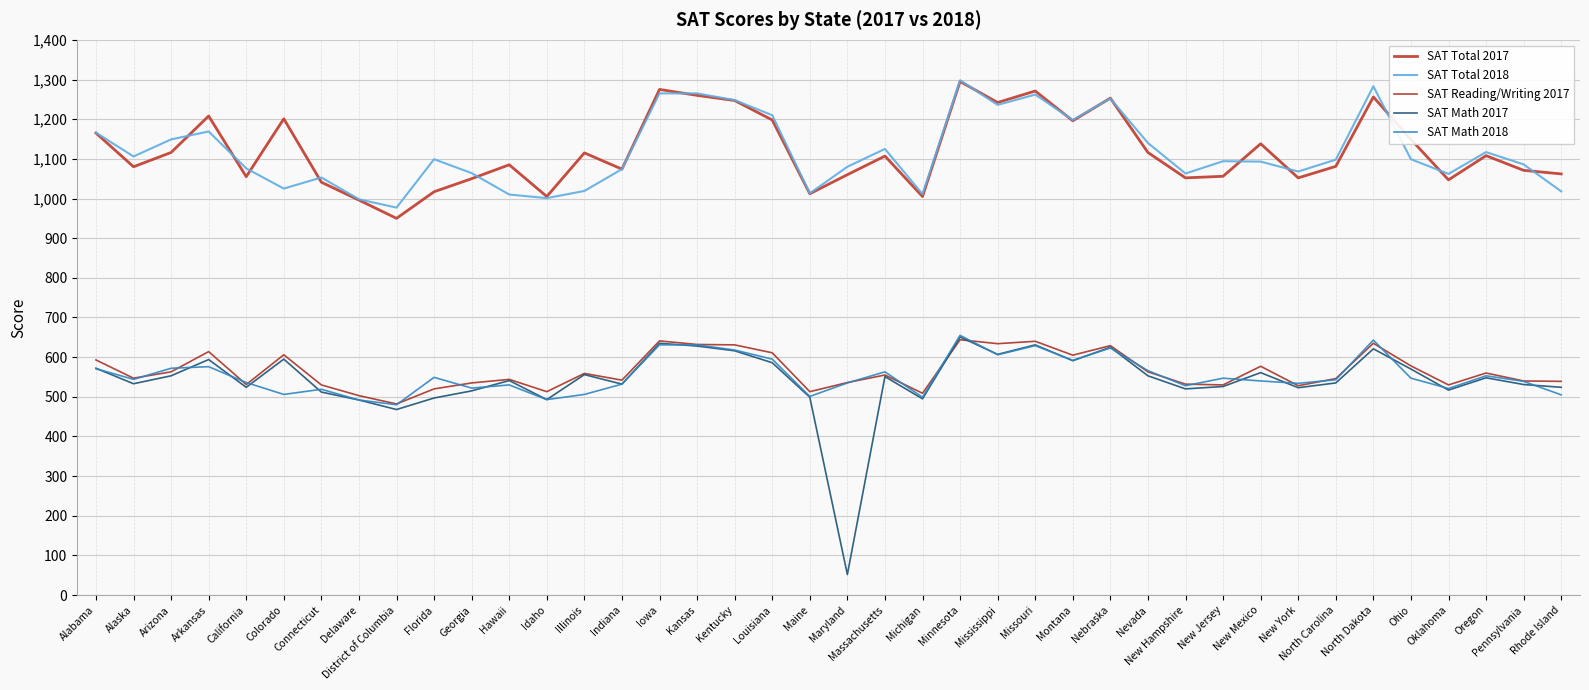

Reading left to right, list all the values displayed in this chart.

SAT Total 2017: 1165	1080	1116	1208	1055	1201	1041	996	950	1017	1050	1085	1005	1115	1074	1275	1260	1247	1198	1012	1060	1107	1005	1295	1242	1271	1196	1253	1116	1052	1056	1138	1052	1081	1256	1149	1047	1108	1071	1062
SAT Total 2018: 1166	1106	1149	1169	1076	1025	1053	998	977	1099	1064	1010	1001	1019	1074	1265	1265	1248	1210	1013	1080	1125	1011	1298	1236	1262	1198	1252	1140	1063	1094	1093	1068	1098	1283	1099	1062	1117	1086	1018
SAT Reading/Writing 2017: 593	547	563	614	531	606	530	503	482	520	535	544	513	559	542	641	632	631	611	513	536	555	509	644	634	640	605	629	563	532	530	577	528	546	635	578	530	560	540	539
SAT Math 2017: 572	533	553	594	524	595	512	492	468	497	515	541	493	556	532	635	628	616	586	499	52	551	495	651	607	631	591	625	553	520	526	561	523	535	621	570	517	548	531	524
SAT Math 2018: 571	544	572	576	536	506	519	492	480	549	522	530	493	506	532	631	631	618	595	501	535	563	499	655	606	629	592	623	566	528	547	540	534	543	643	547	521	553	539	505